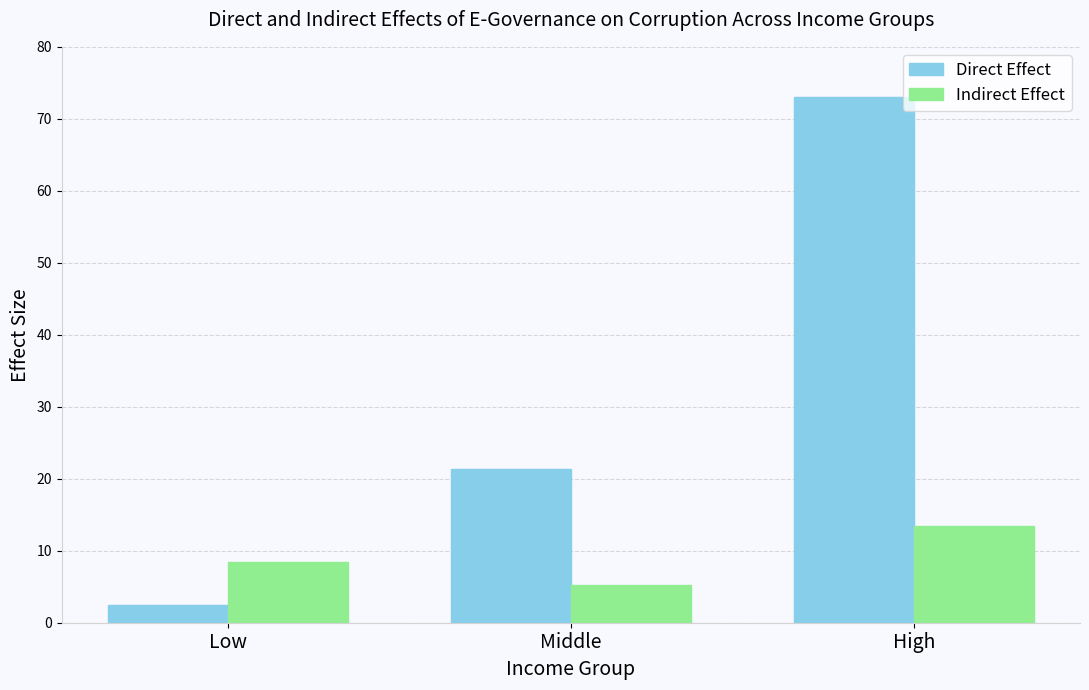

Which category has the lowest value across all series?

Low